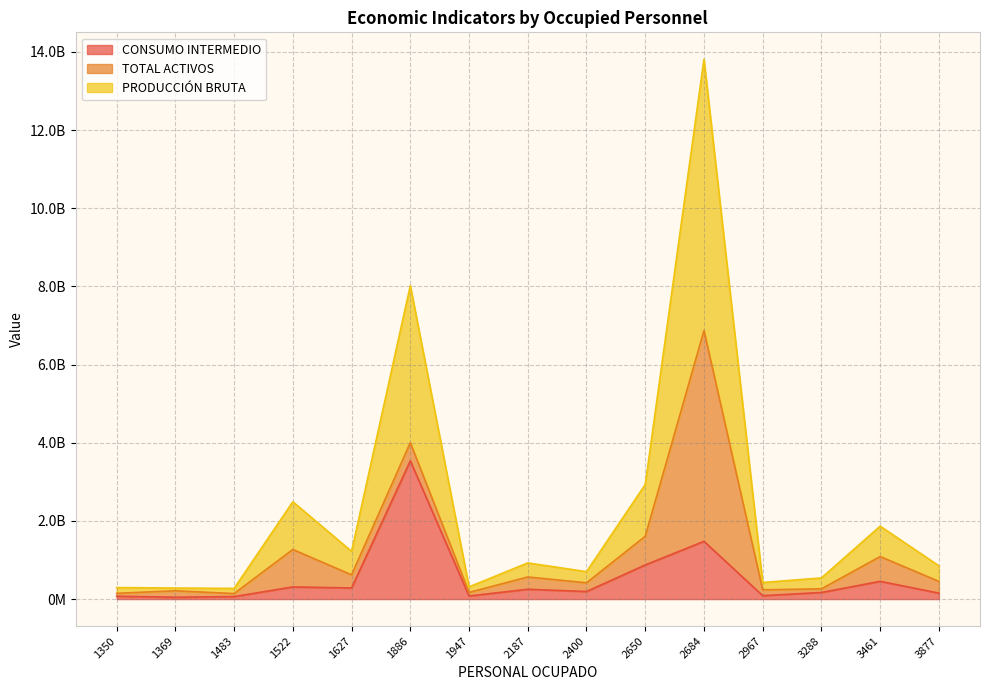

What is the value of the PRODUCCIÓN BRUTA point at the 15th from the left?

851345299